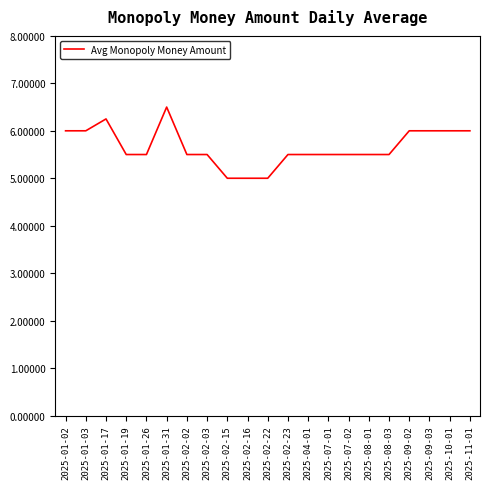

The chart shows a value of 8.7 at 2025-02-03. True or false?

False